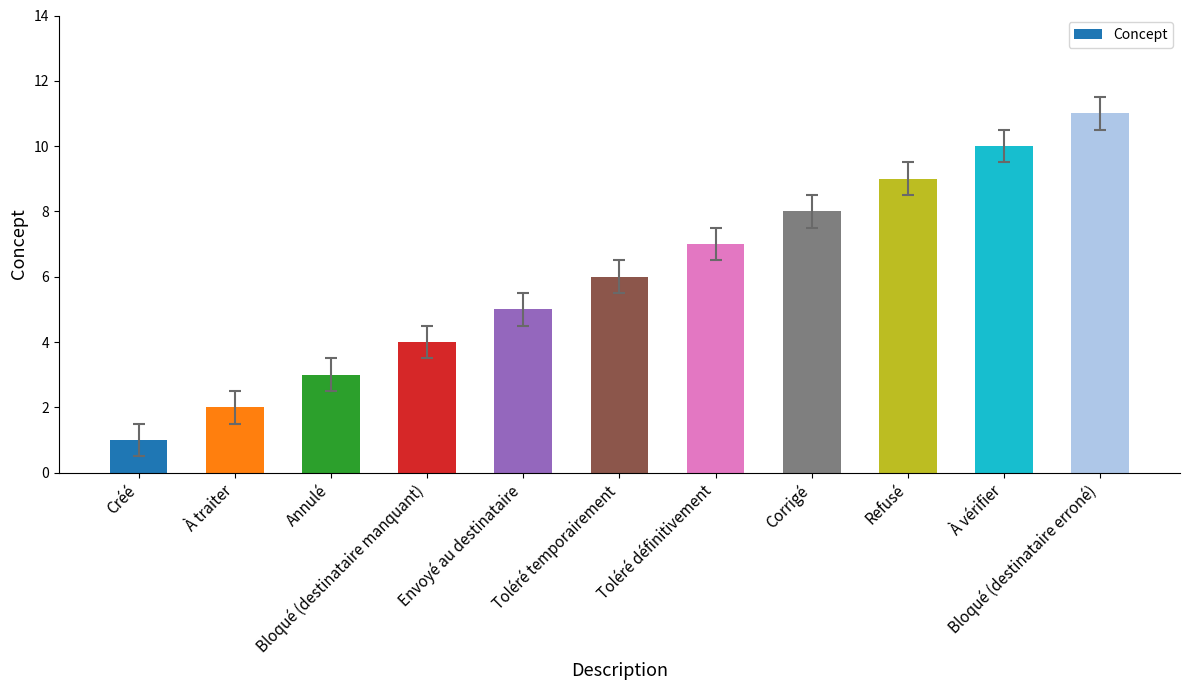

What is the maximum value shown in the chart?

11